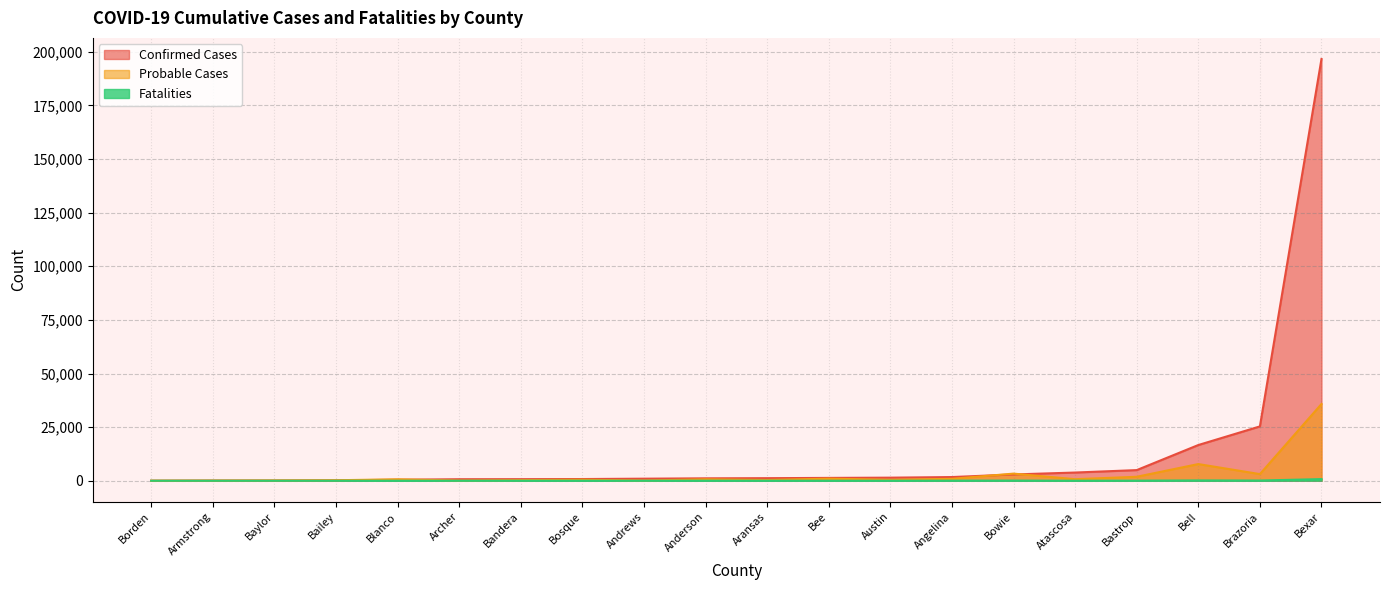

True or false: Fatalities and Probable Cases cross at least once.

False